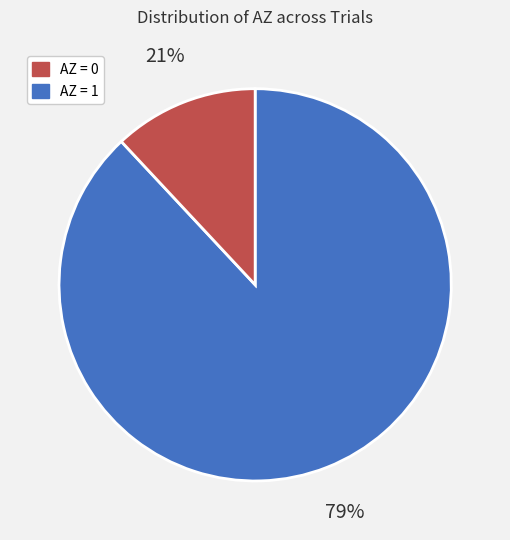

To the nearest percent, what is the combined percentage of AZ = 1 and AZ = 0?

100%